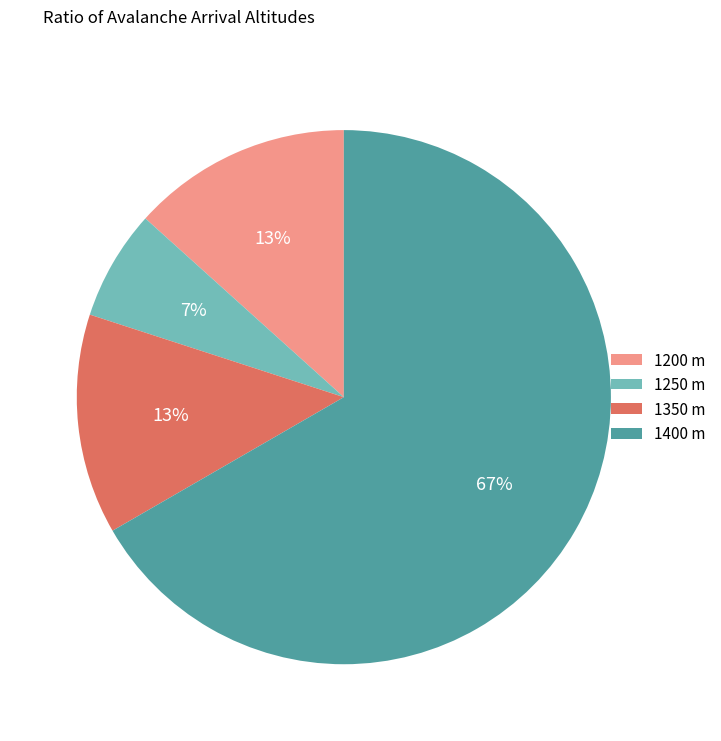

Is the sum of 1250 and 1400 greater than half?

Yes